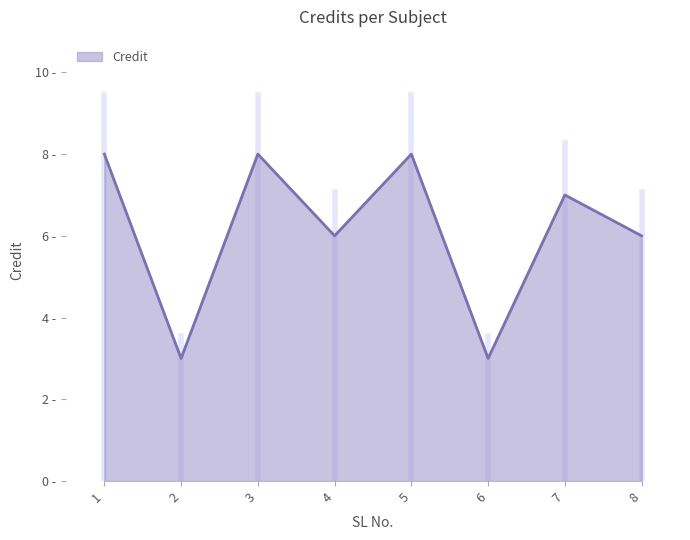

Does the chart have visible grid lines?

No